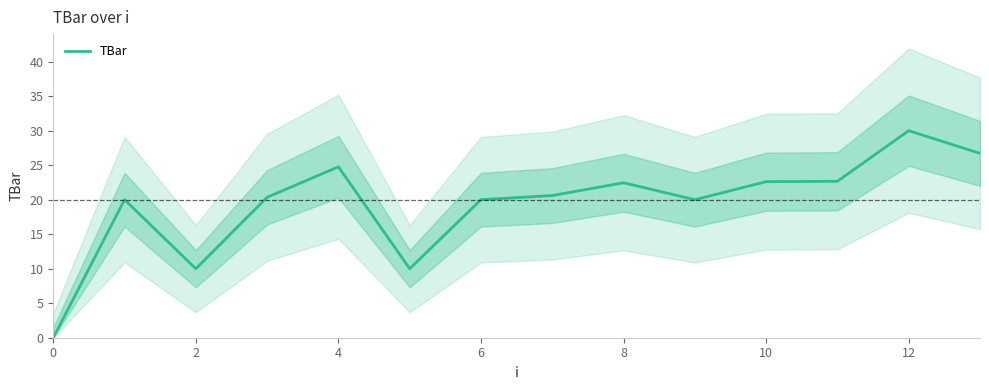

How many values exceed 20?

8